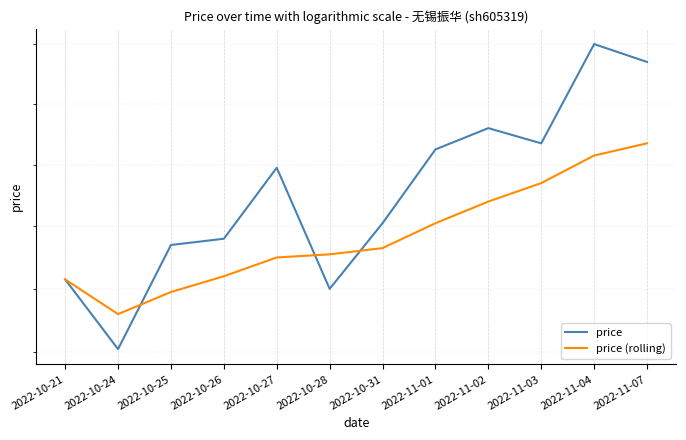

At which category is the sum across all series the highest?

2022-11-04